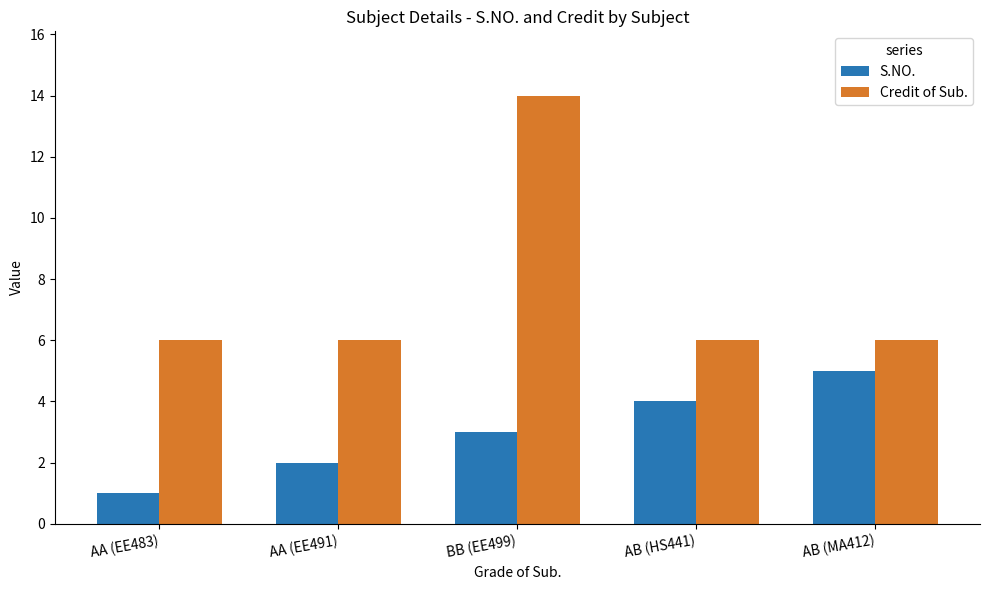

Which label corresponds to the smallest value in the chart?

AA (EE483)